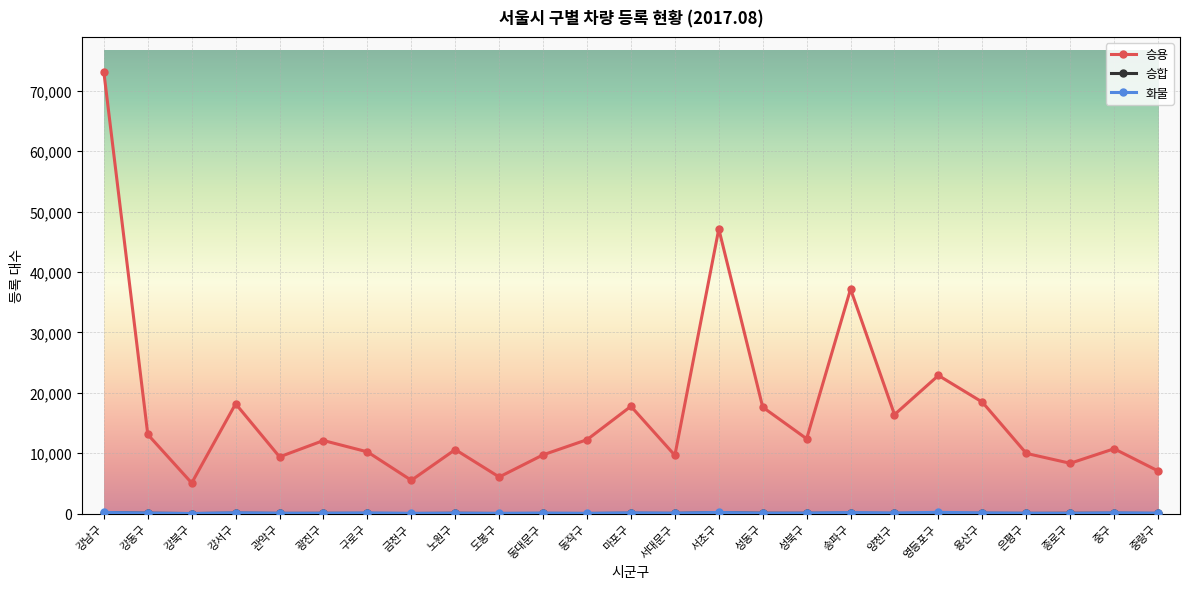

True or false: 승용 has a value of 30103 at 영등포구.

False